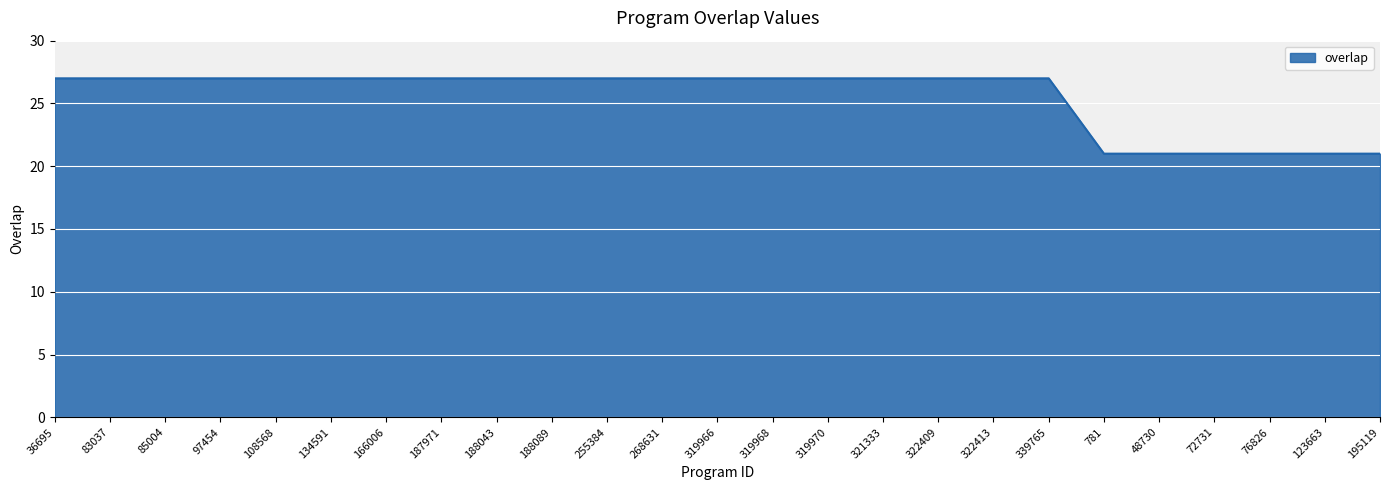

What is the average value?

26